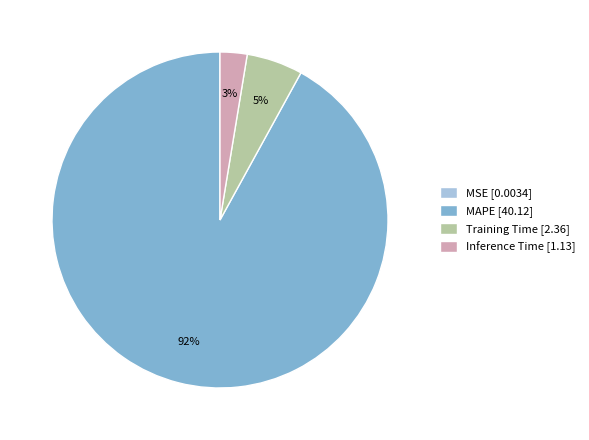

Do Training Time [2.36] and MAPE [40.12] together represent more than half of the pie?

Yes